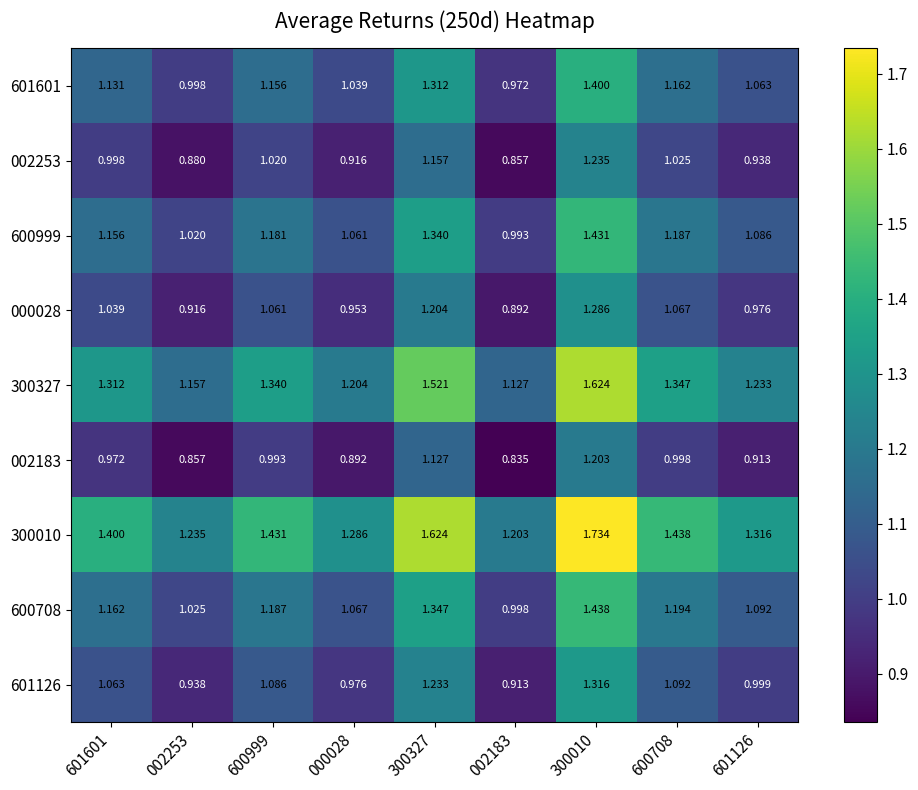

Is the value of 300327 at 300327 greater than the value of 002183 at 600999?

Yes